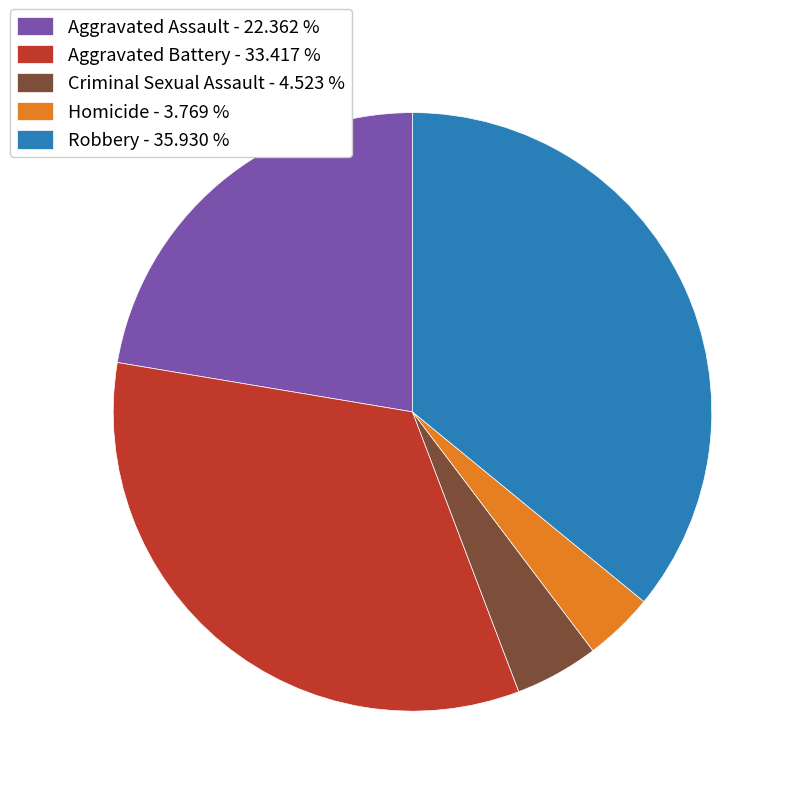

Do Homicide - 3.769 % and Robbery - 35.930 % together represent more than half of the pie?

No